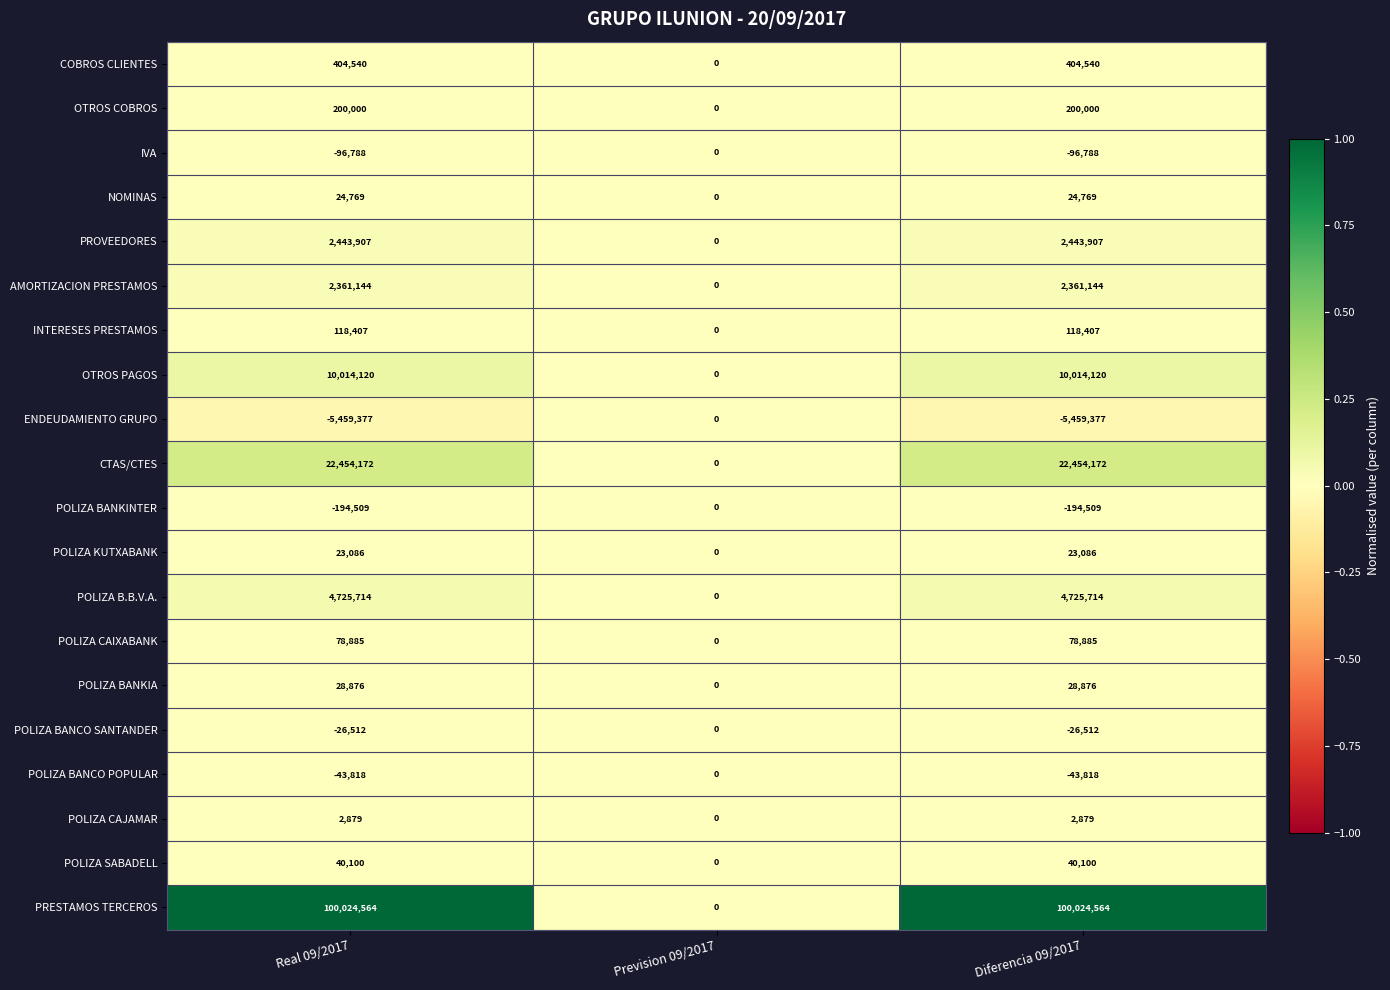

Between Prevision 09/2017 and Diferencia 09/2017, which series saw the biggest shift?

PRESTAMOS TERCEROS